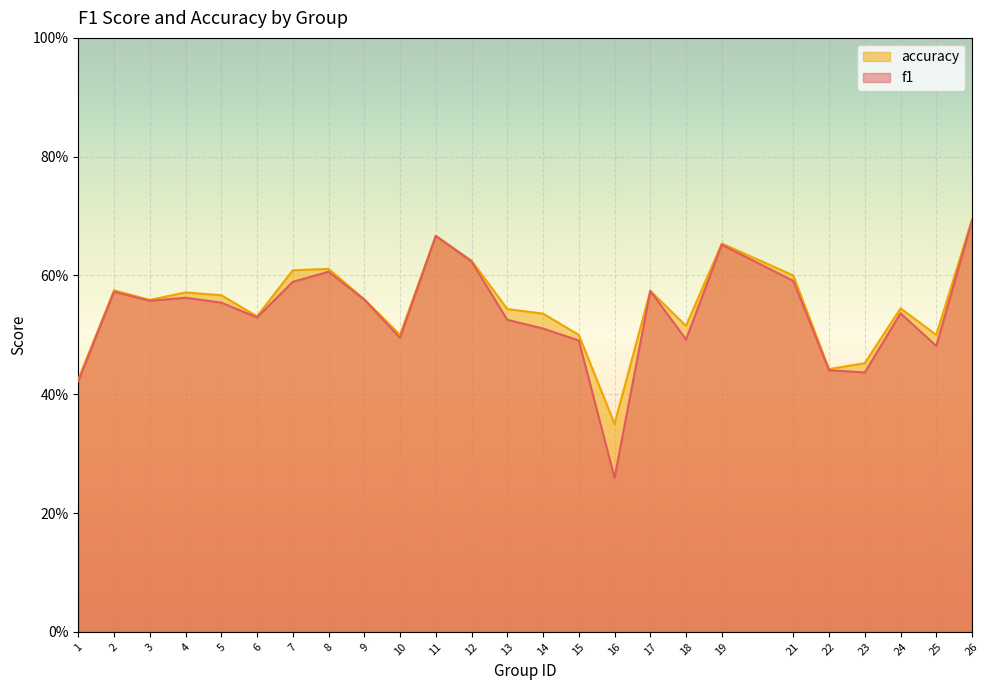

What is the difference between the maximum and second lowest values in the accuracy series?

0.3